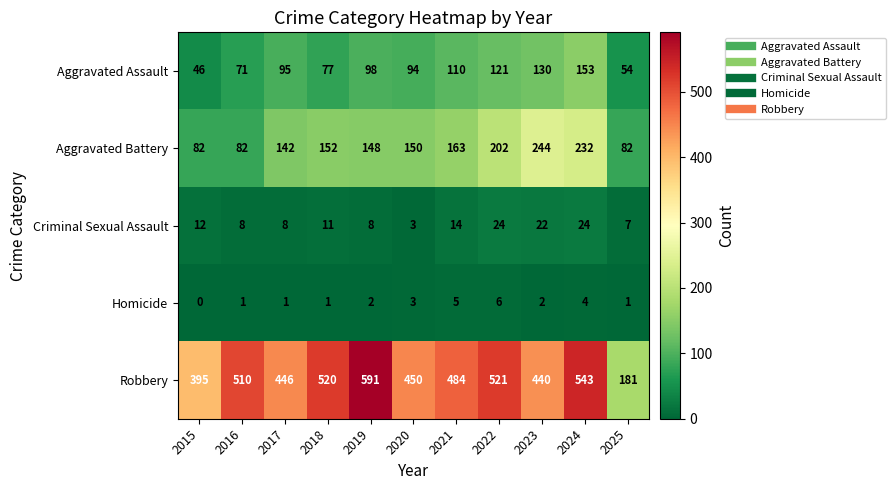

What is the average value of the Aggravated Battery series?

153